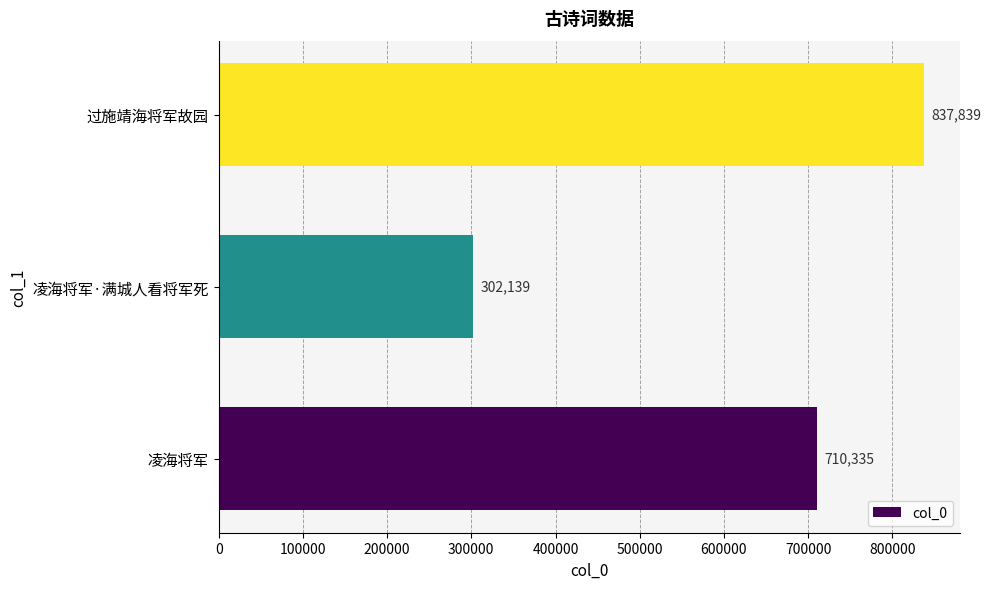

Between 凌海将军·满城人看将军死 and 过施靖海将军故园, which is larger?

过施靖海将军故园